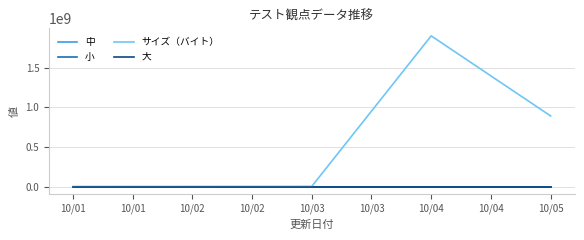

Is this an area chart (filled region under the line)?

No